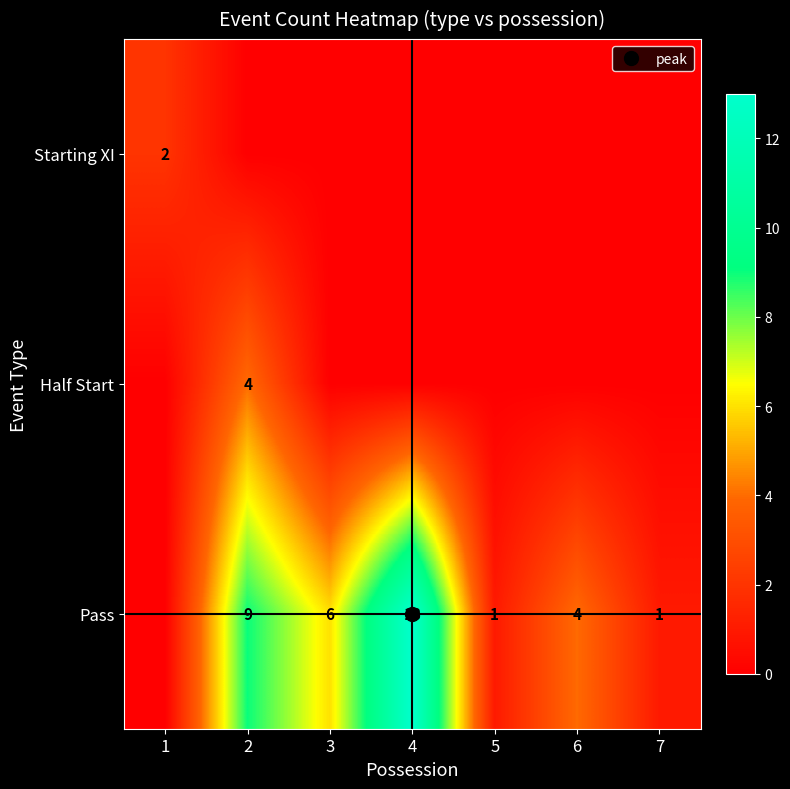

The Half Start series shows 0 at 7. True or false?

True